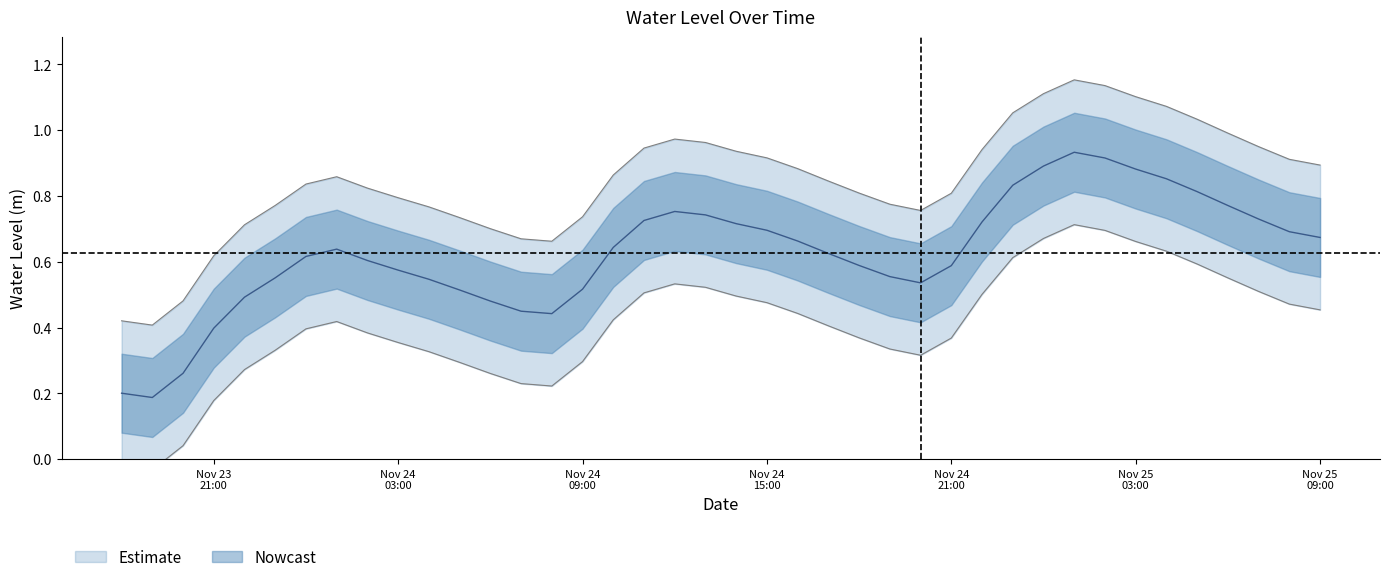

What is the approximate value at 2023-11-23 22:00:00?

0.7